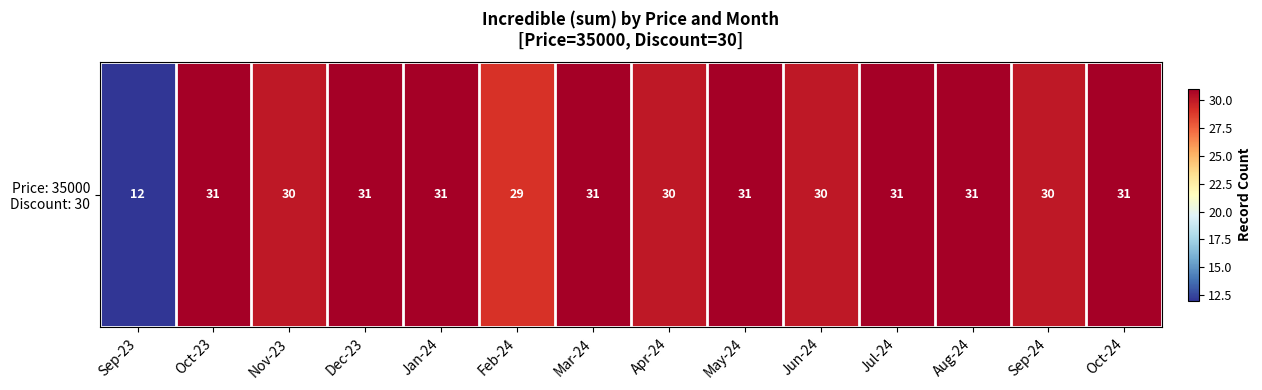

At which category does the chart reach its peak across all series?

Oct-23